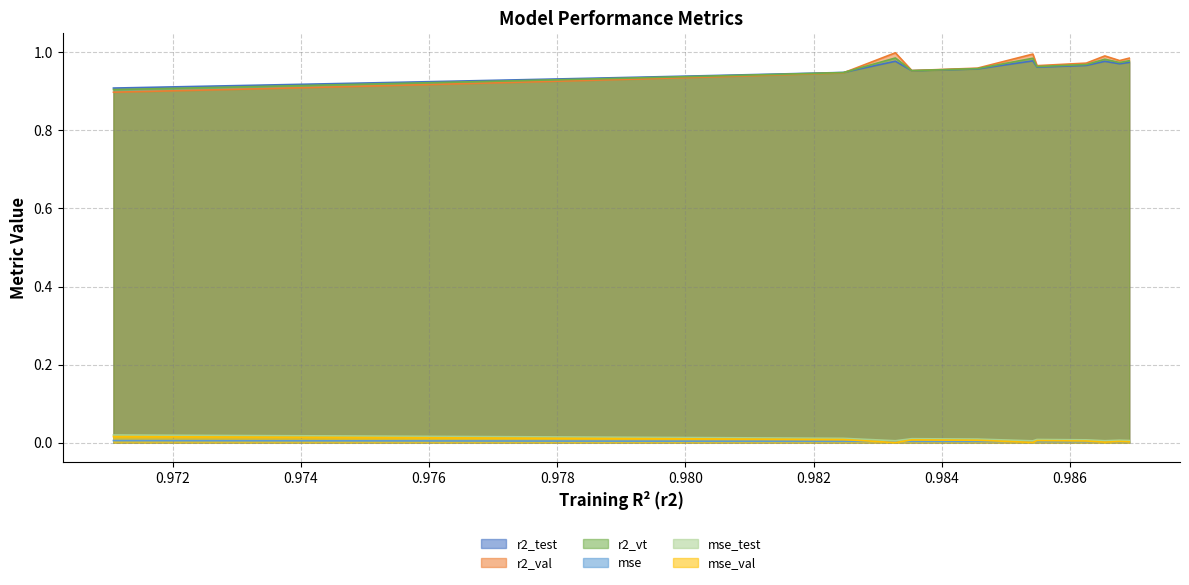

True or false: mse and r2_test intersect in this chart.

False